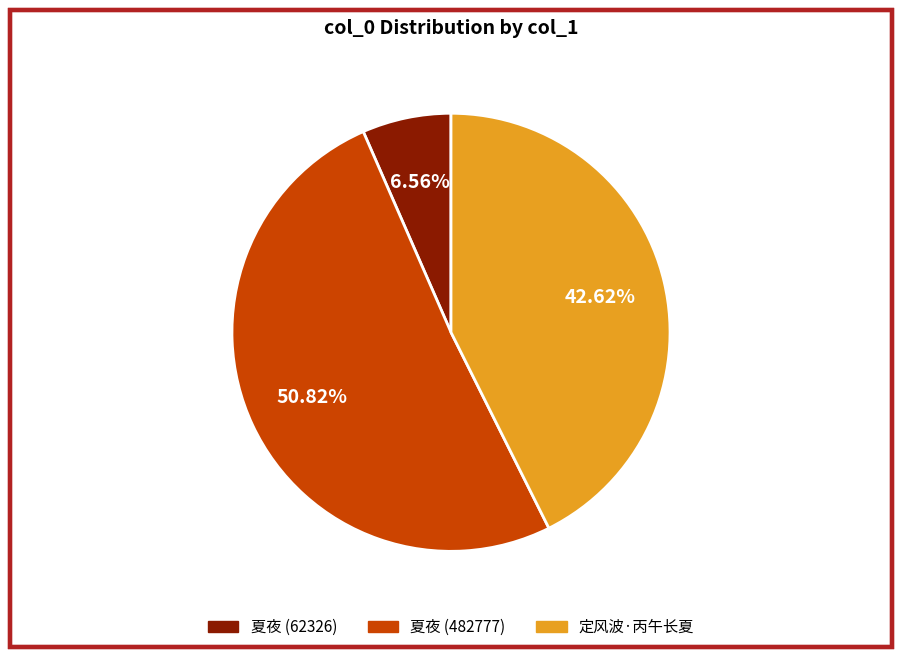

To the nearest percent, what is the average slice percentage?

33%